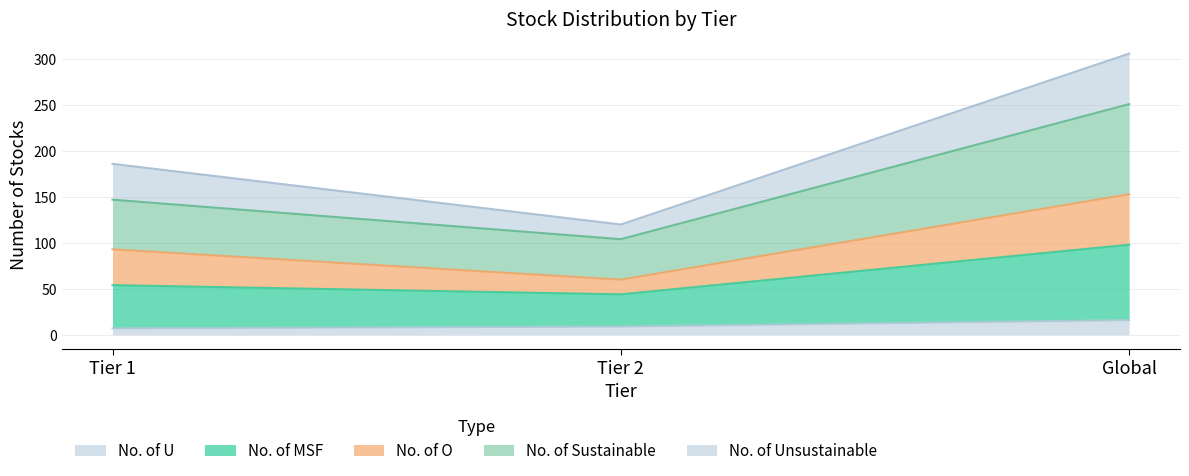

What is the smallest value displayed?

7